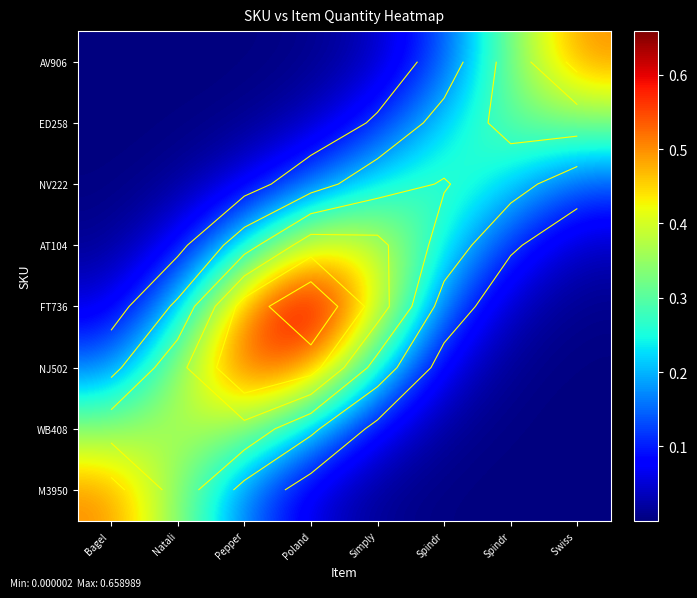

At which label does WB408 reach its minimum?

Swiss